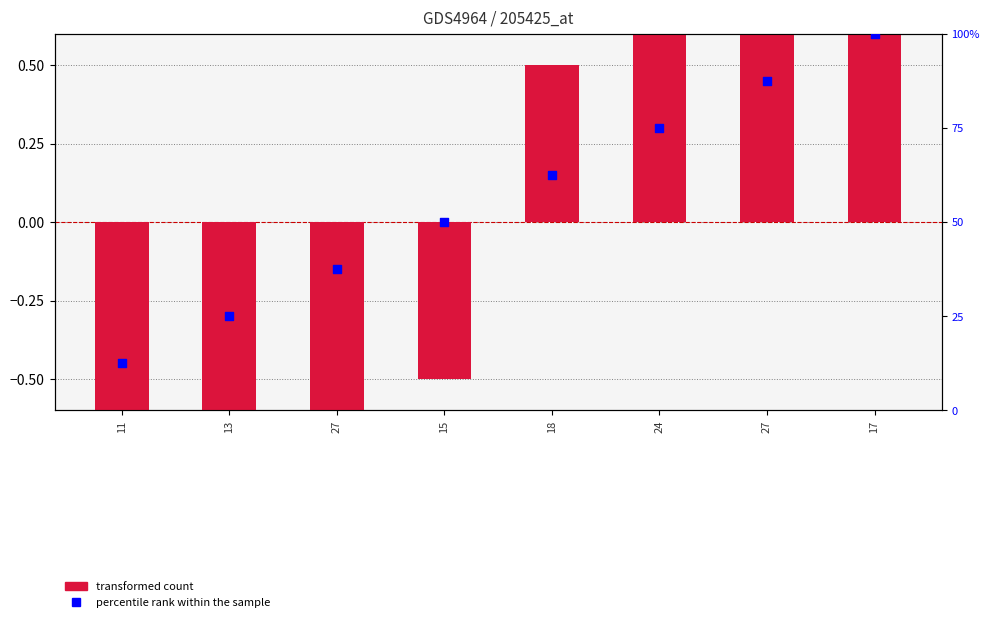

What is the total value across all series at 13?

22.5